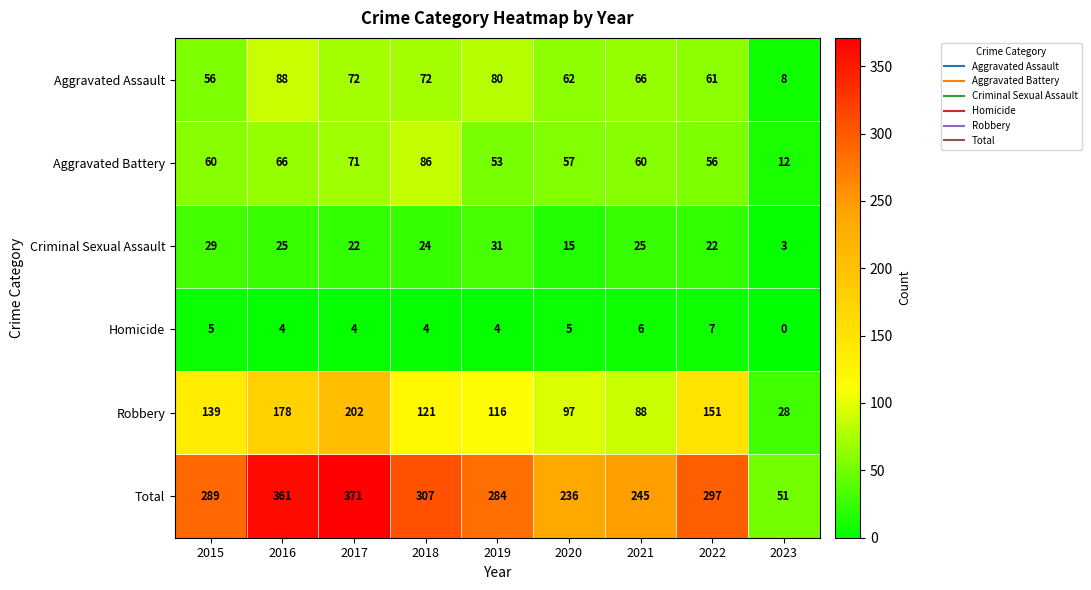

Is it true that Criminal Sexual Assault equals 22 at 2022?

True